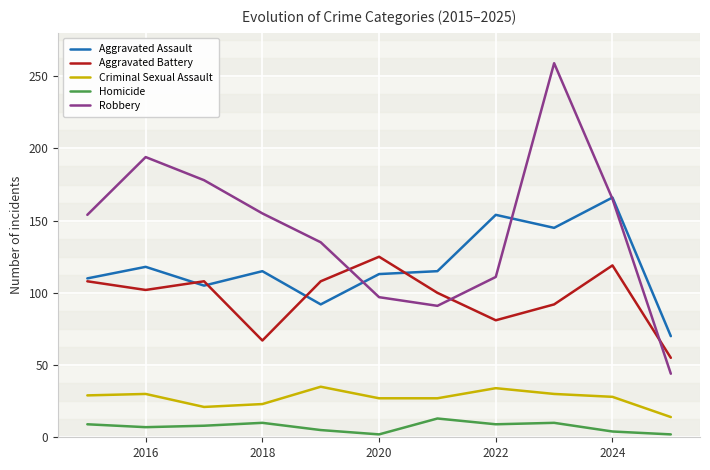

True or false: Robbery and Aggravated Battery intersect in this chart.

True